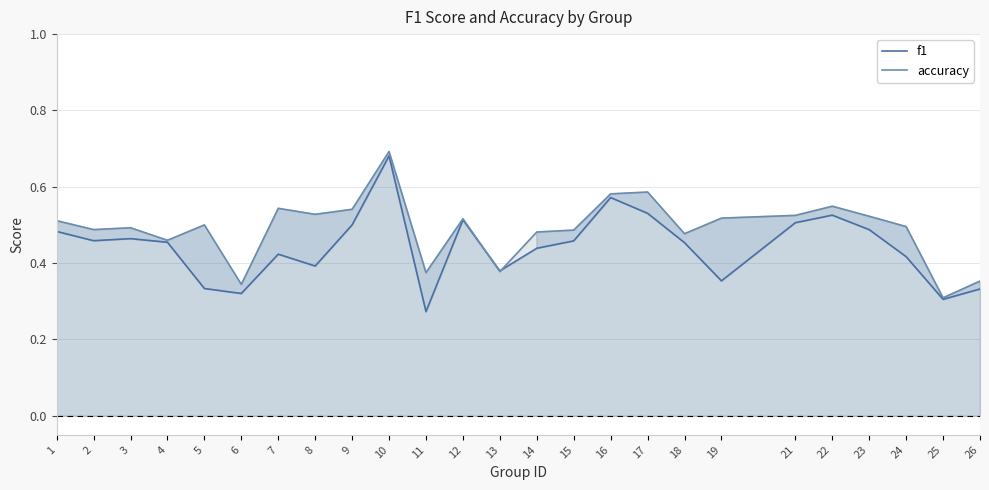

Does the chart display data point markers on the line(s)?

No